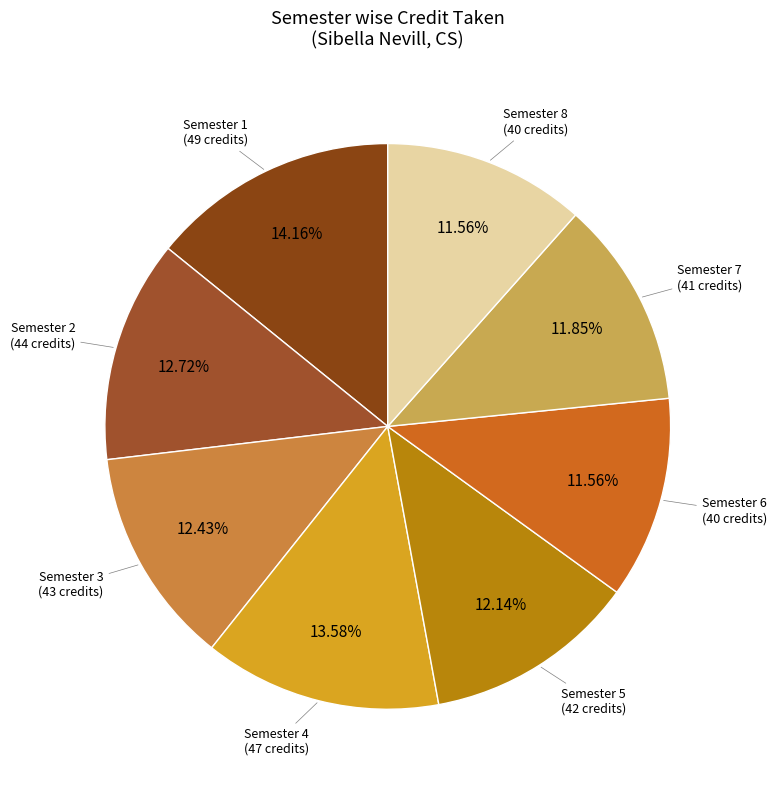

How many slices are in this pie chart?

8